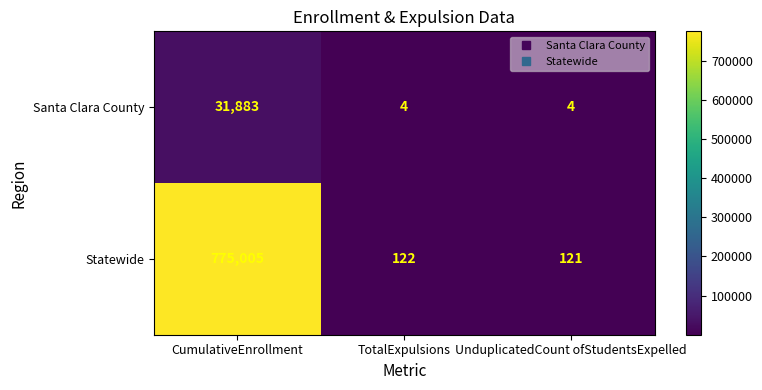

What value does the Statewide series have at UnduplicatedCount ofStudentsExpelled, to the nearest 50?

100